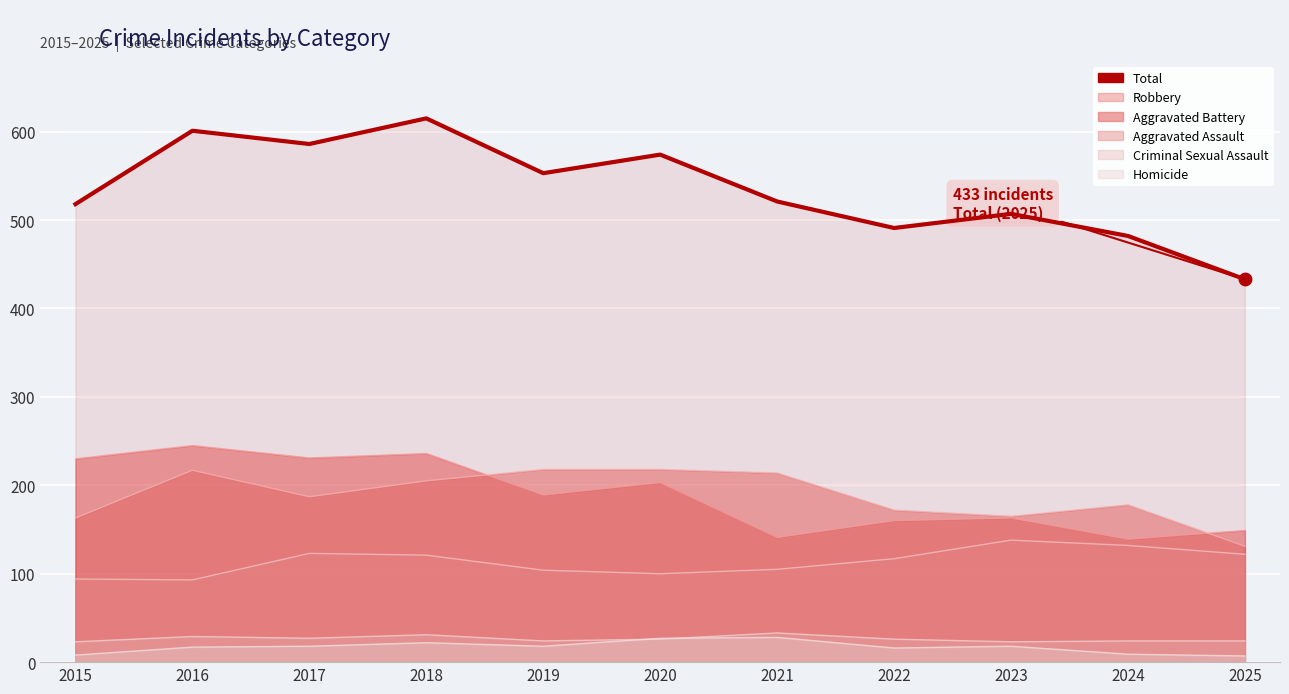

What is the change in value from 2024 to 2025?

-49